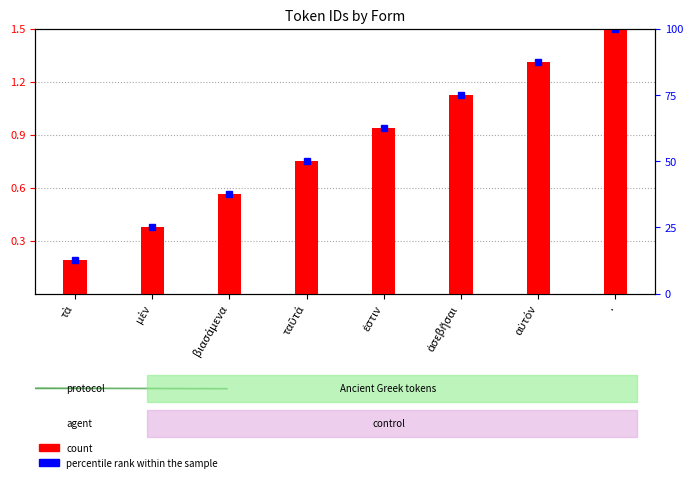

The value at ἐστιν is 0.9. True or false?

True